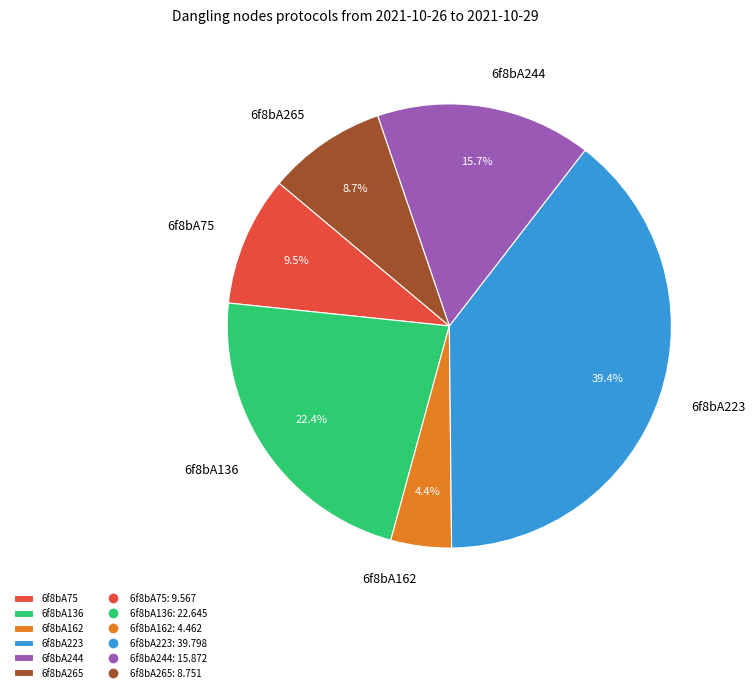

Rank the categories by value from lowest to highest.

6f8bA162, 6f8bA265, 6f8bA75, 6f8bA244, 6f8bA136, 6f8bA223